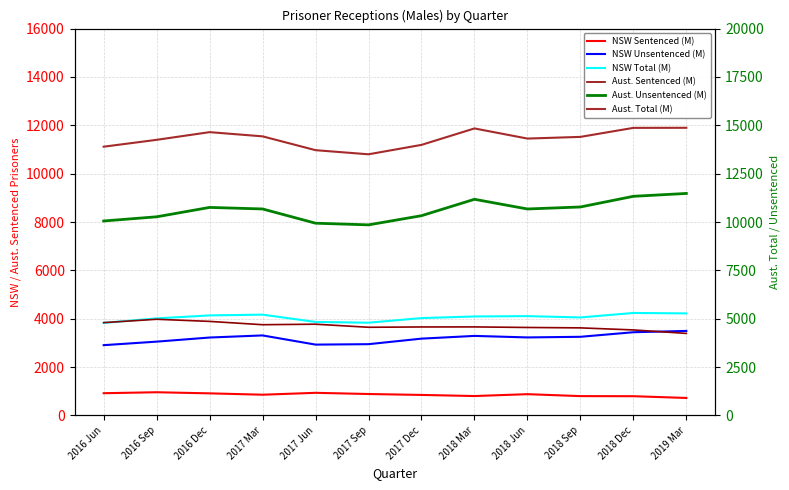

Reading left to right, transcribe all the data shown in this chart.

NSW Sentenced (M): 2016 Jun=921	2016 Sep=961	2016 Dec=915	2017 Mar=859	2017 Jun=937	2017 Sep=888	2017 Dec=850	2018 Mar=804	2018 Jun=881	2018 Sep=801	2018 Dec=797	2019 Mar=725
NSW Unsentenced (M): 2016 Jun=2908	2016 Sep=3054	2016 Dec=3224	2017 Mar=3311	2017 Jun=2931	2017 Sep=2949	2017 Dec=3178	2018 Mar=3291	2018 Jun=3228	2018 Sep=3254	2018 Dec=3443	2019 Mar=3497
NSW Total (M): 2016 Jun=3829	2016 Sep=4015	2016 Dec=4139	2017 Mar=4170	2017 Jun=3868	2017 Sep=3837	2017 Dec=4028	2018 Mar=4095	2018 Jun=4109	2018 Sep=4055	2018 Dec=4240	2019 Mar=4222
Aust. Sentenced (M): 2016 Jun=3840	2016 Sep=3979	2016 Dec=3891	2017 Mar=3754	2017 Jun=3775	2017 Sep=3648	2017 Dec=3661	2018 Mar=3663	2018 Jun=3640	2018 Sep=3623	2018 Dec=3538	2019 Mar=3394
Aust. Unsentenced (M): 2016 Jun=10055	2016 Sep=10271	2016 Dec=10756	2017 Mar=10676	2017 Jun=9940	2017 Sep=9854	2017 Dec=10328	2018 Mar=11176	2018 Jun=10675	2018 Sep=10779	2018 Dec=11330	2019 Mar=11478
Aust. Total (M): 2016 Jun=13895	2016 Sep=14250	2016 Dec=14647	2017 Mar=14430	2017 Jun=13715	2017 Sep=13502	2017 Dec=13989	2018 Mar=14839	2018 Jun=14315	2018 Sep=14402	2018 Dec=14868	2019 Mar=14872